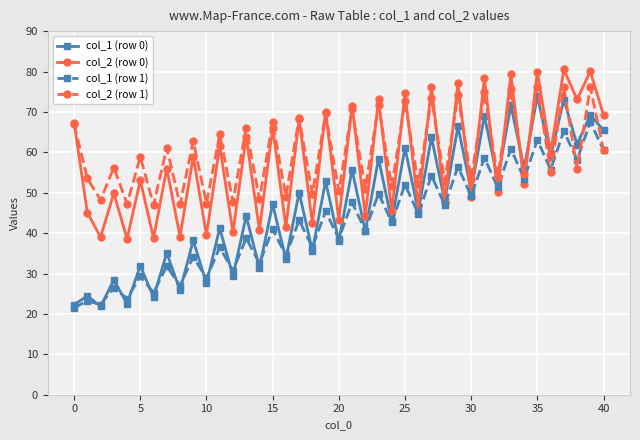

What is the greatest value displayed?

80.5